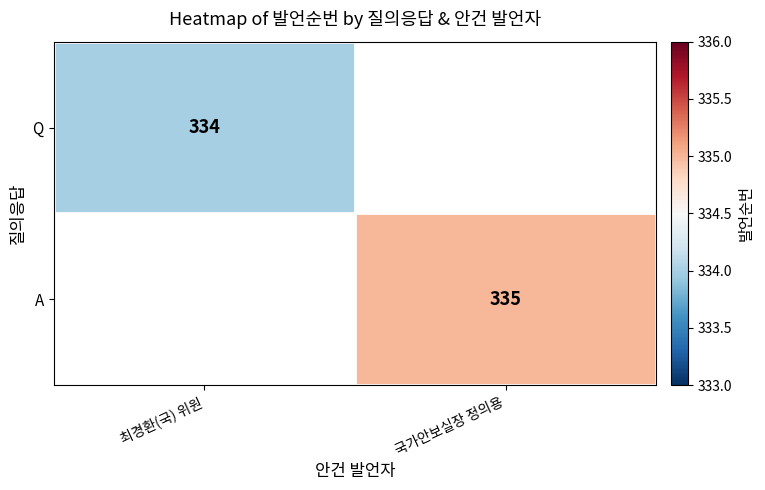

Is it true that Q equals 535 at 최경환(국) 위원?

False